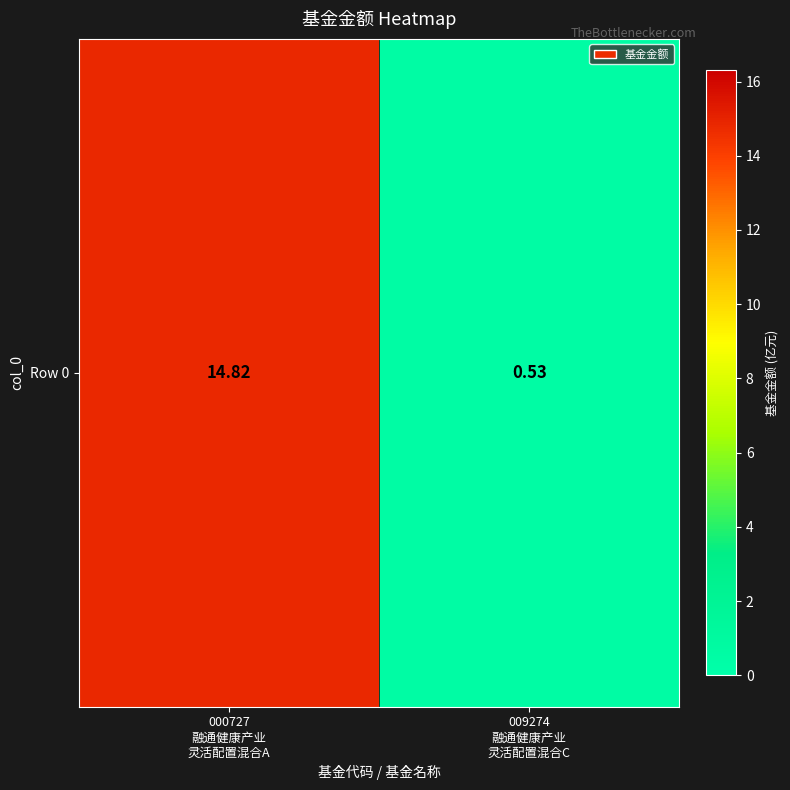

Which category has the highest value across all series?

000727
融通健康产业
灵活配置混合A